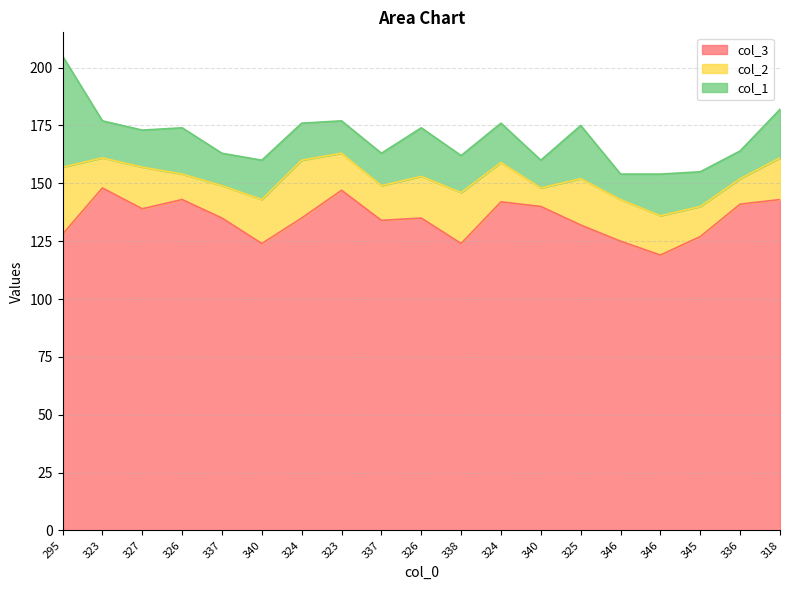

The col_1 series shows 7 at 338. True or false?

False